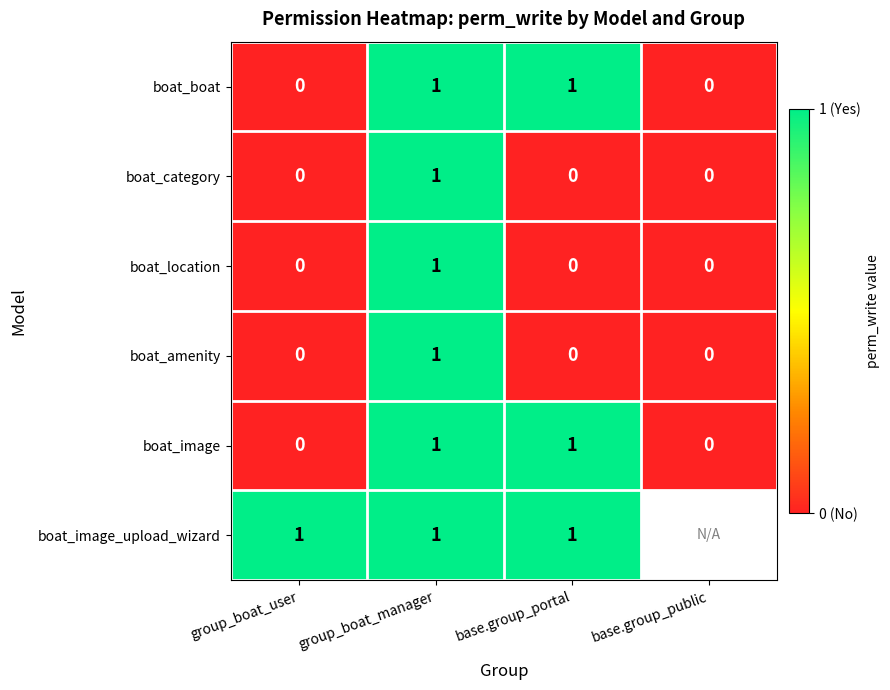

Is the value of boat_boat at base.group_portal greater than the value of boat_amenity at base.group_public?

Yes